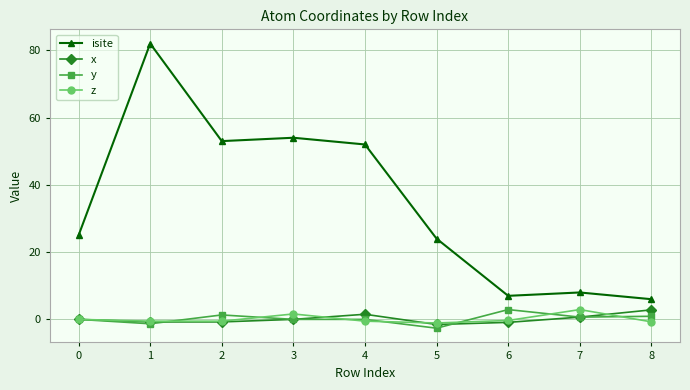

The value of x at 7 is 0.7. True or false?

True